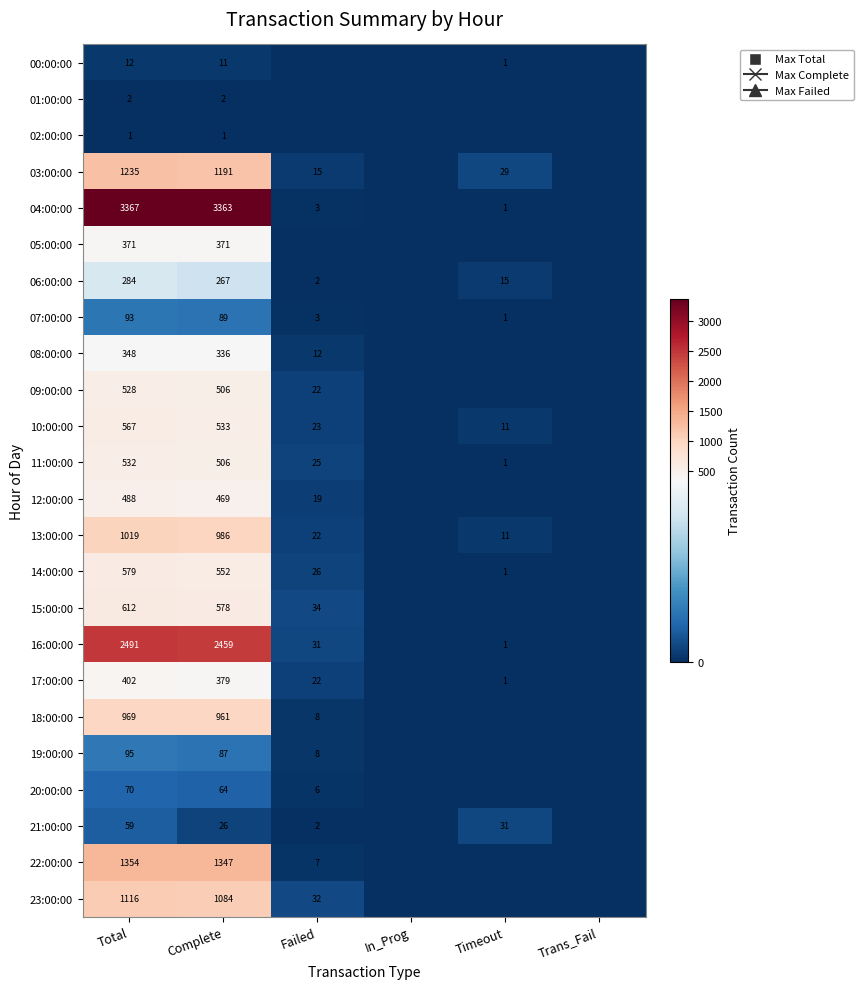

At which category is the sum across all series the highest?

Total